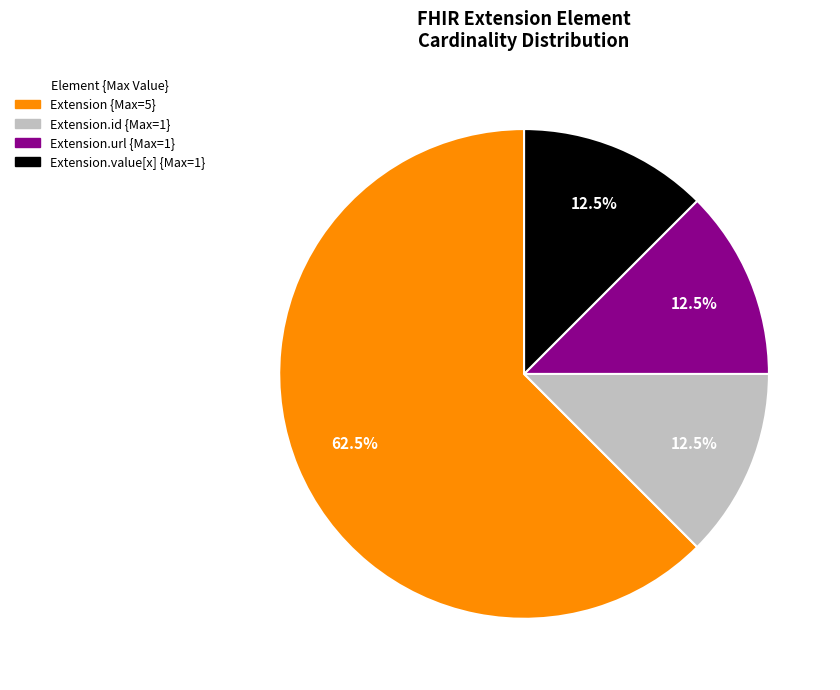

How many slices are in this pie chart?

4